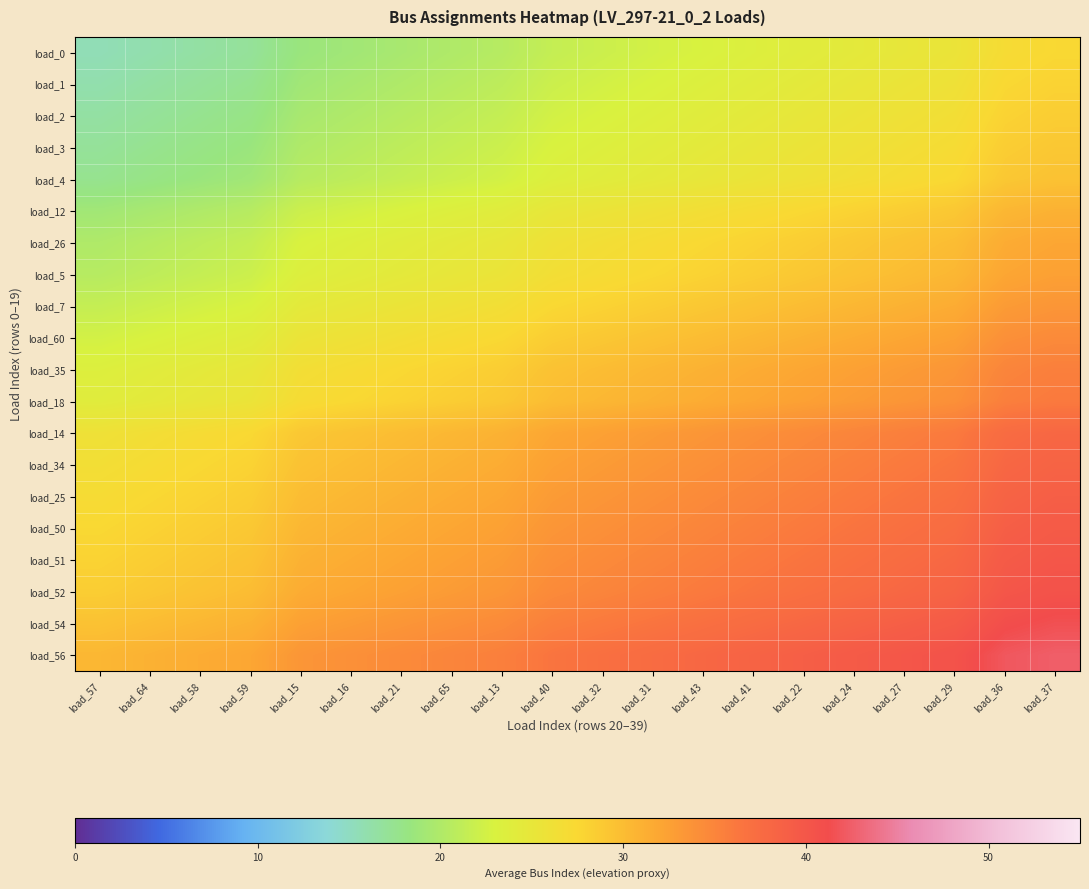

What is the difference between the highest and lowest values at load_21?

15.0